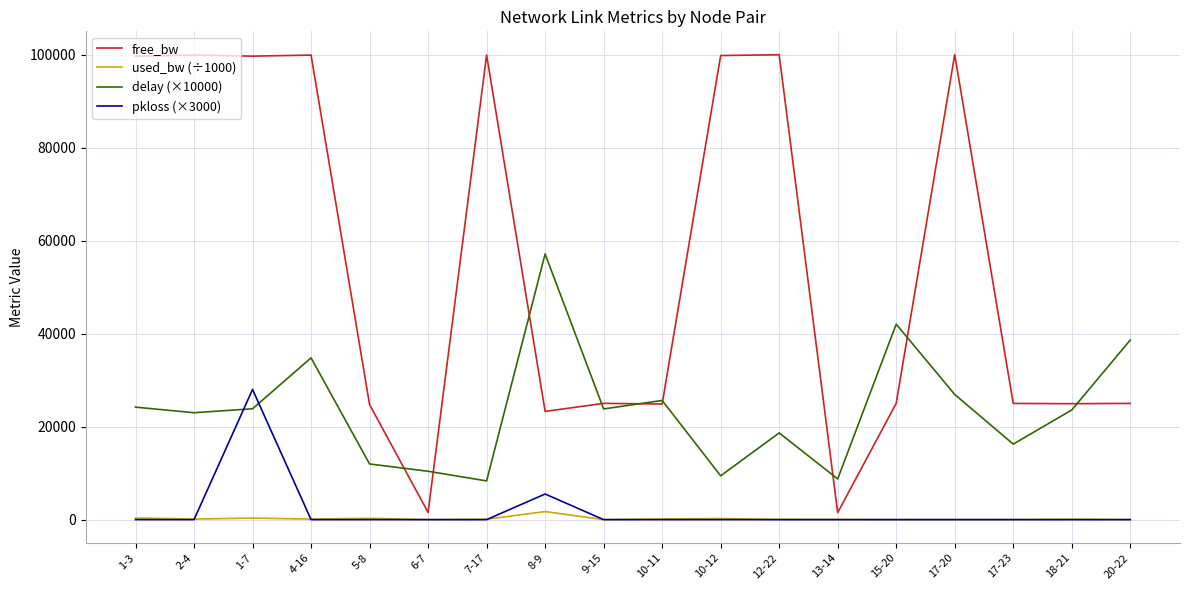

What position from the left is 8-9?

8